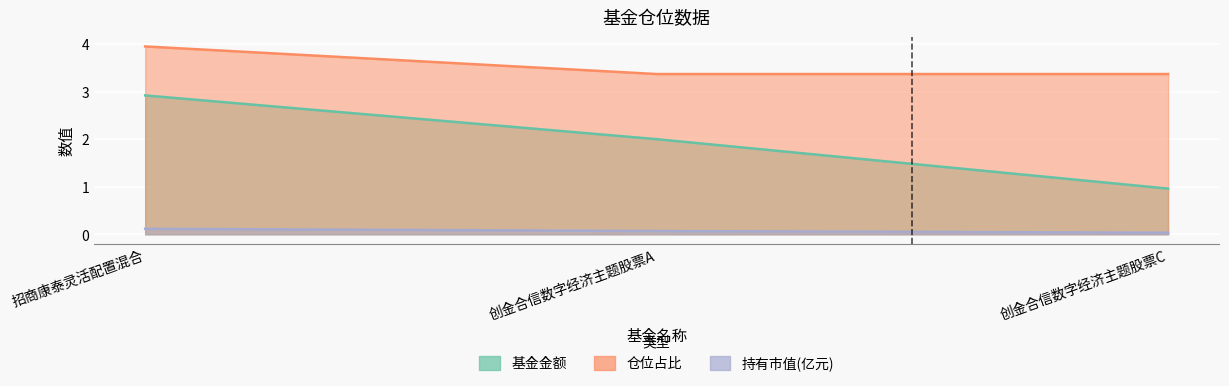

What is the sum of all 基金金额 values?

5.9